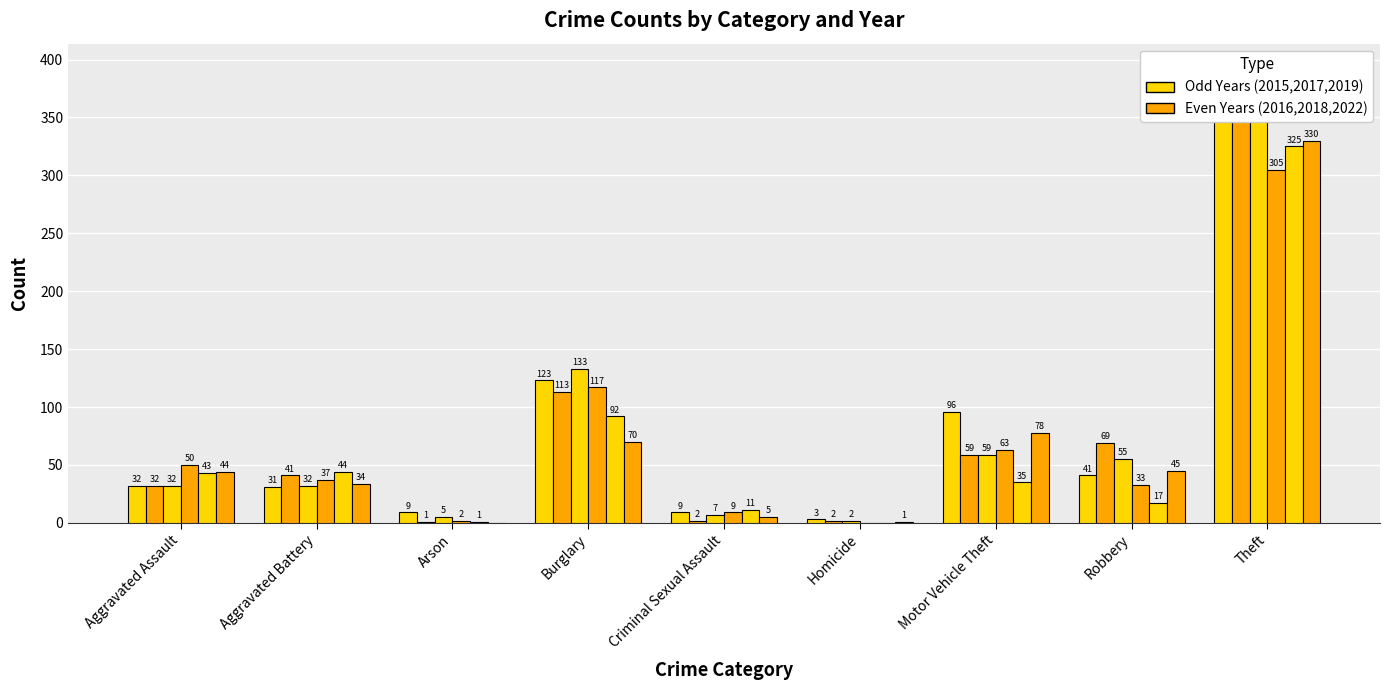

Does the chart contain stacked bars?

No